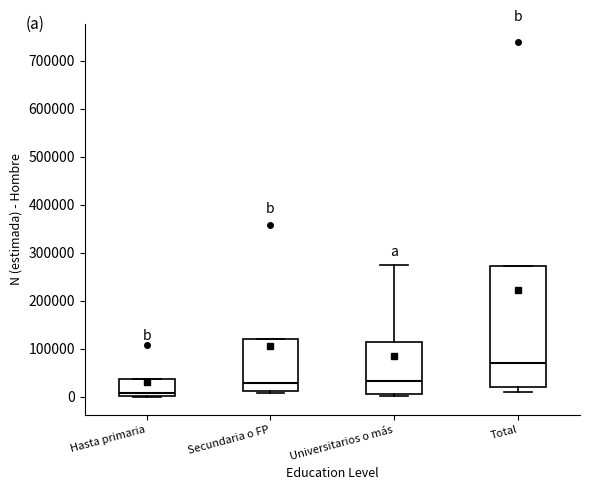

Which box's median line is the highest?

Total